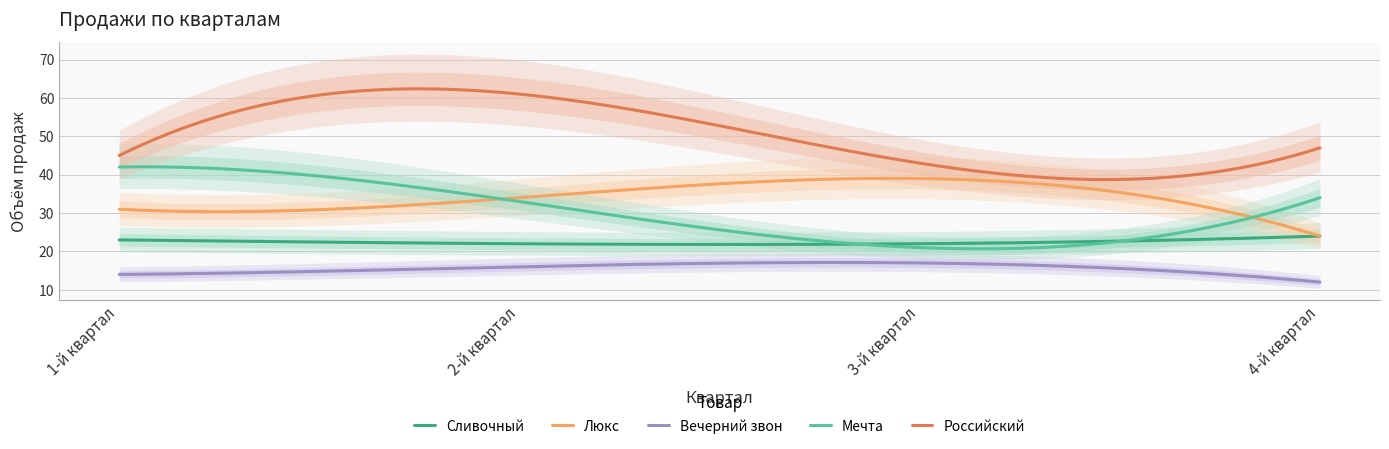

Reading left to right, what are all the values shown in this chart?

Сливочный: 1-й квартал=23	2-й квартал=22	3-й квартал=22	4-й квартал=24
Люкс: 1-й квартал=31	2-й квартал=34	3-й квартал=39	4-й квартал=24
Вечерний звон: 1-й квартал=14	2-й квартал=16	3-й квартал=17	4-й квартал=12
Мечта: 1-й квартал=42	2-й квартал=33	3-й квартал=21	4-й квартал=34
Российский: 1-й квартал=45	2-й квартал=61	3-й квартал=43	4-й квартал=47